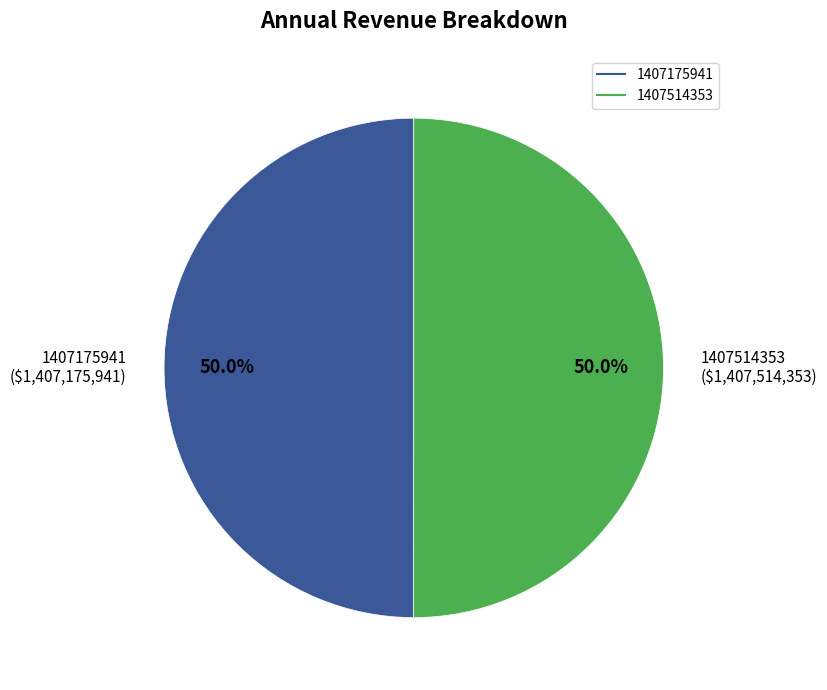

What is the total percentage of 1407514353 and 1407175941?

100.0%